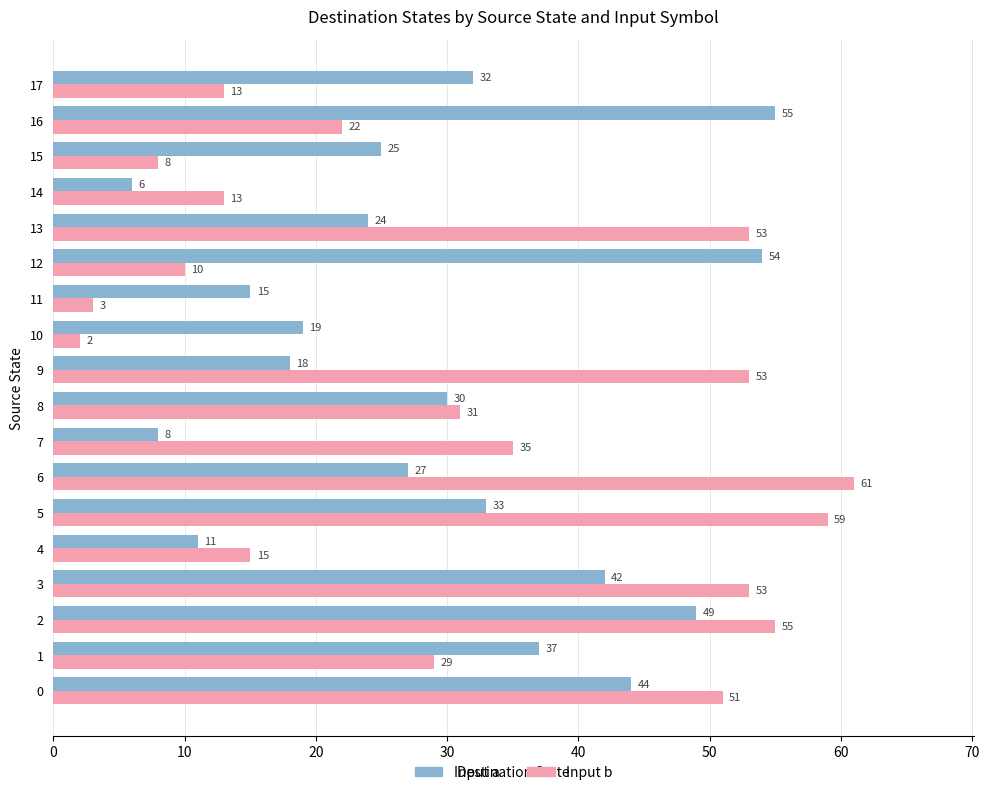

How many data points in Input b are less than 31?

9